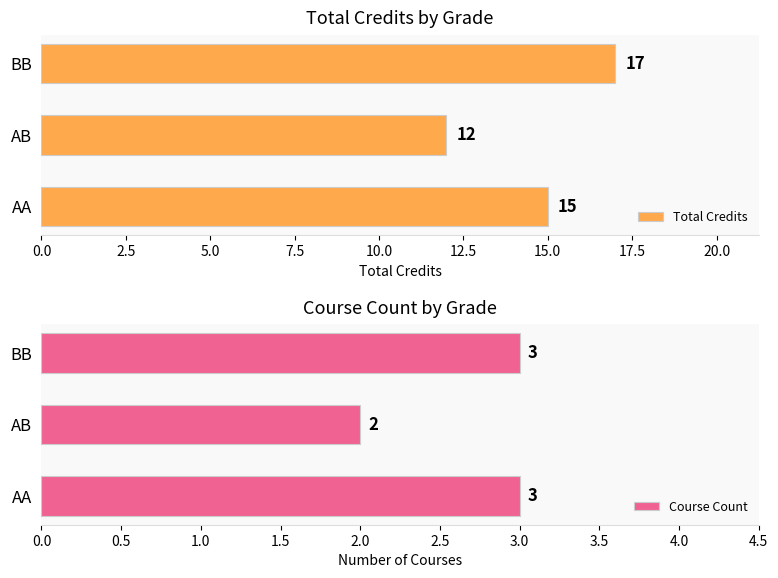

Rank the series by their average value, from highest to lowest.

Total Credits, Course Count